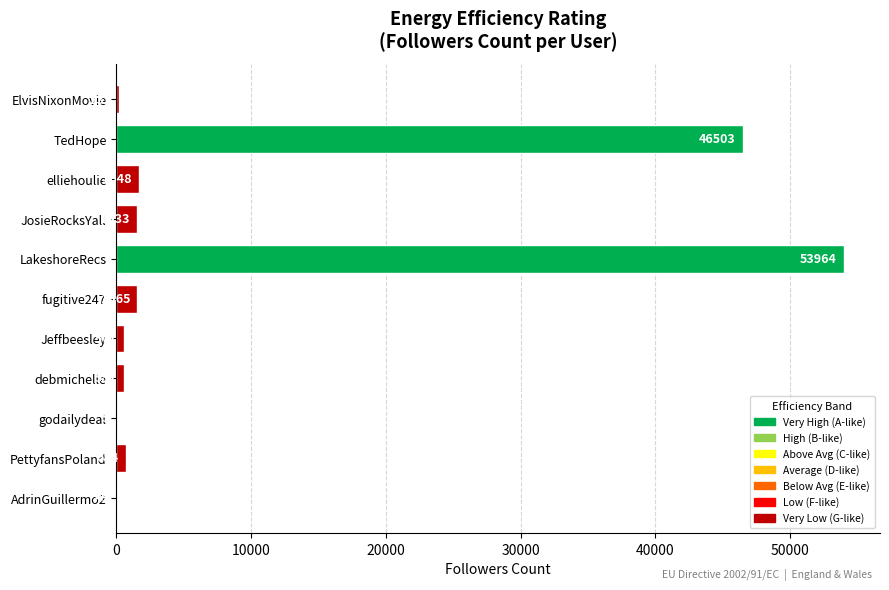

Reading top to bottom, what are all the values shown in this chart?

ElvisNixonMovie=232	TedHope=46503	elliehoulie=1648	JosieRocksYall=1533	LakeshoreRecs=53964	fugitive247=1565	Jeffbeesley=571	debmichelle=551	godailydeal=5	PettyfansPoland=684	AdrinGuillermo2=49